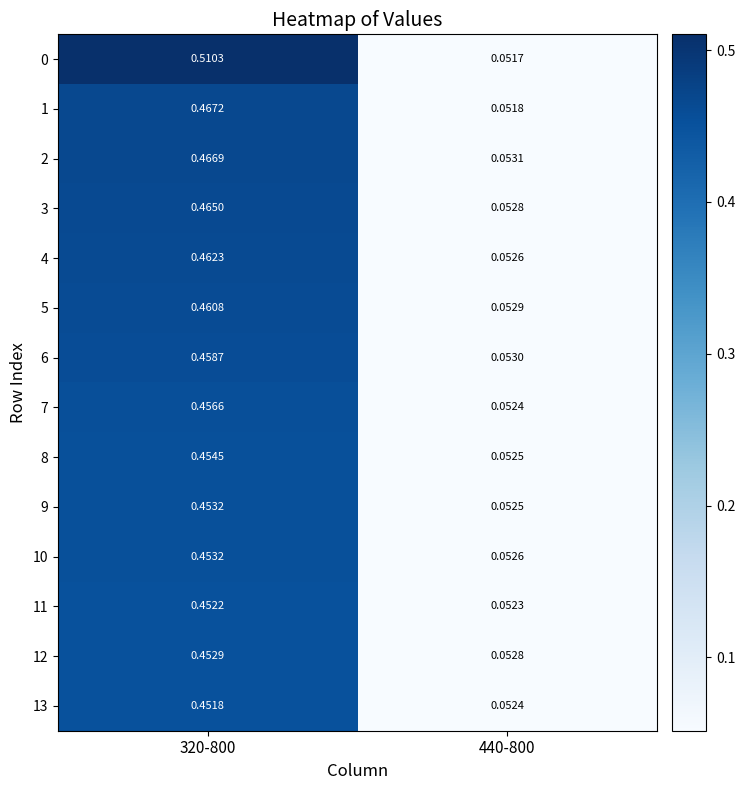

Is the value of 13 at 440-800 greater than the value of 11 at 440-800?

Yes